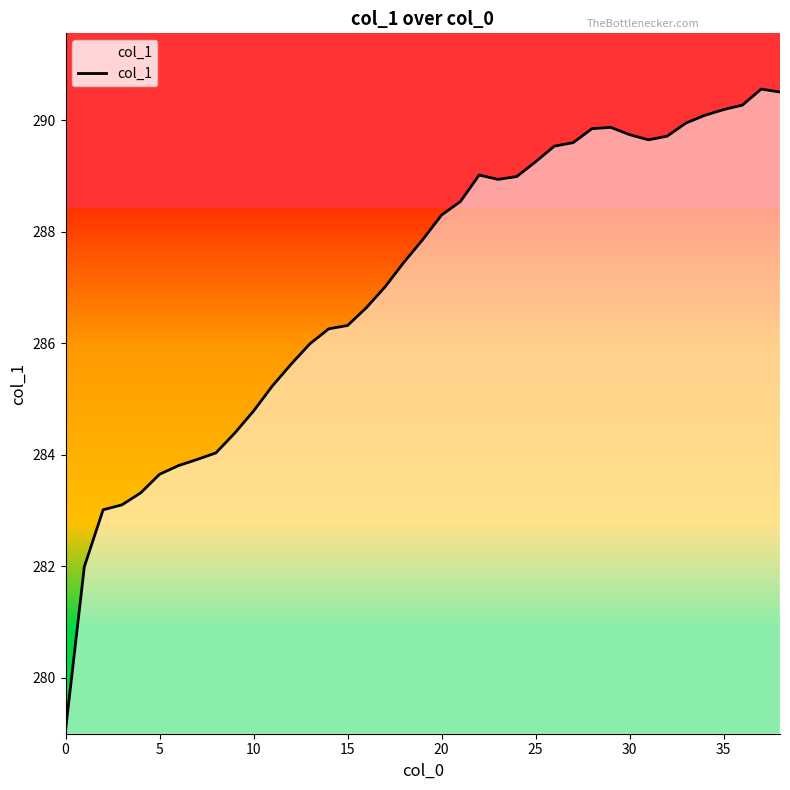

What is the maximum value shown in the chart?

290.6